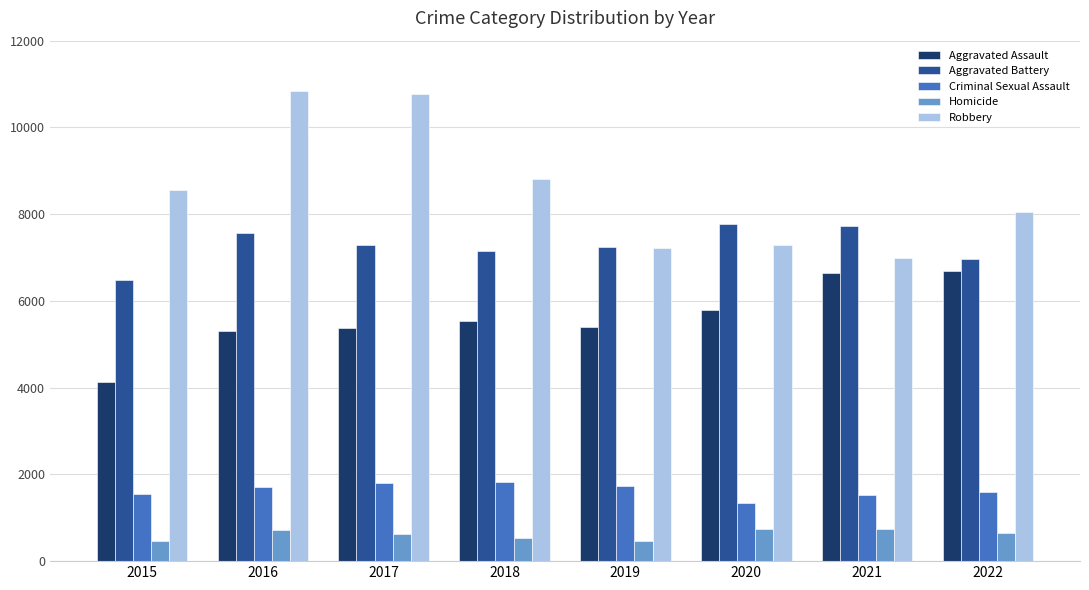

What is the difference between the maximum and second lowest values in the Homicide series?

285